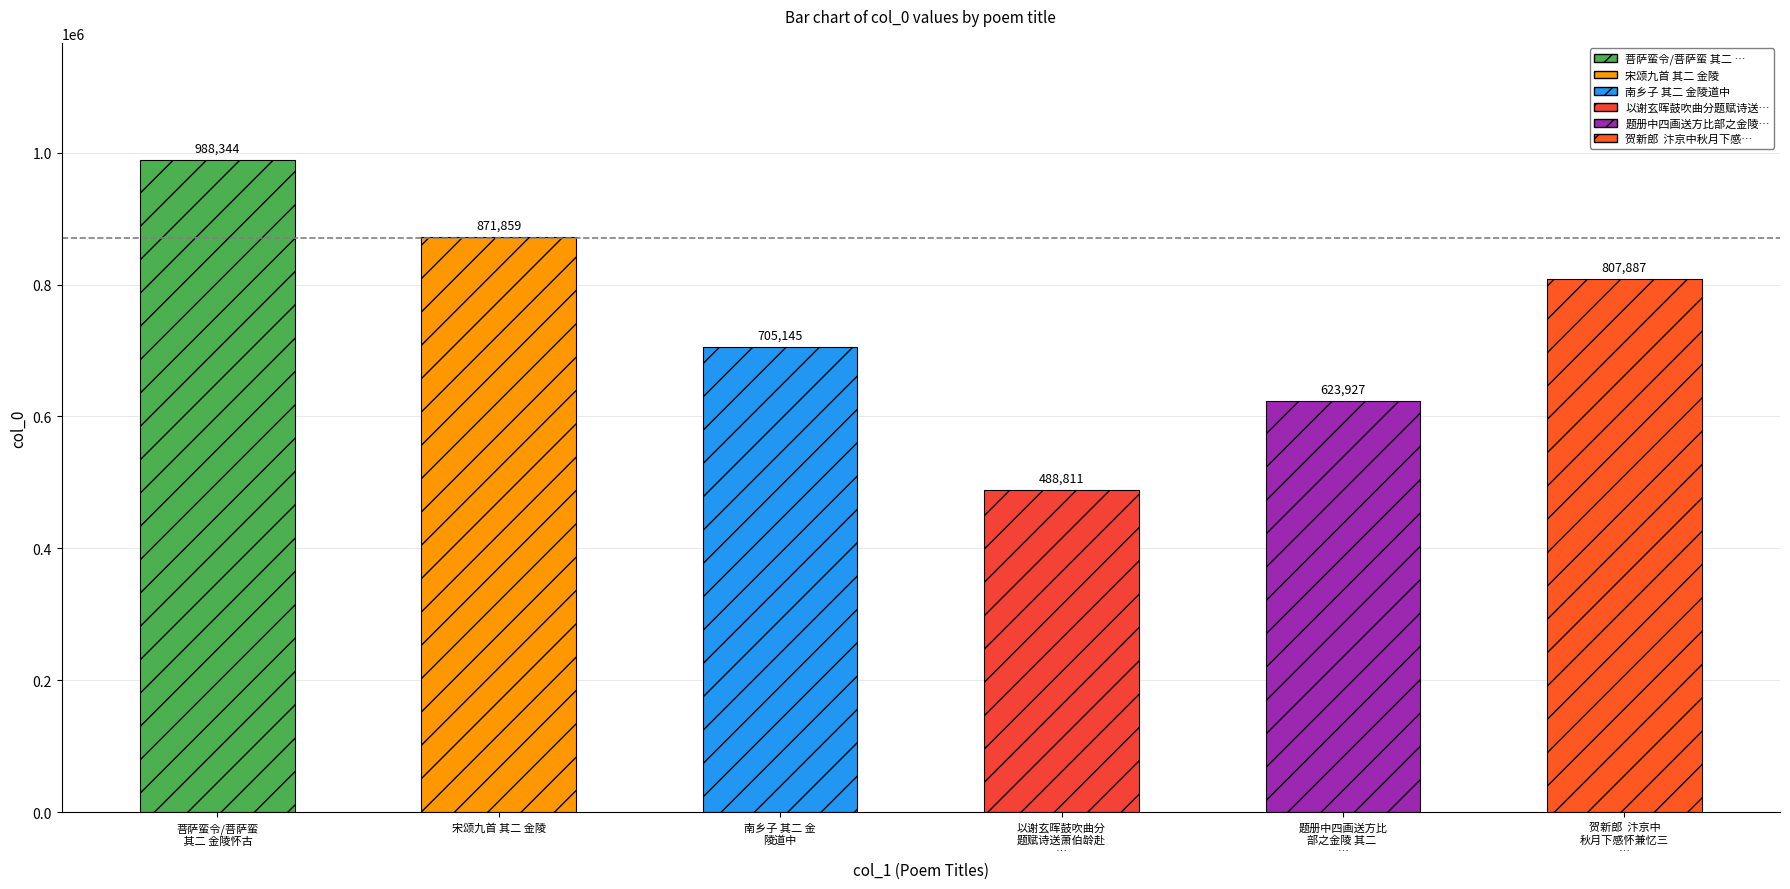

What is the difference between the maximum and second lowest values?

364417